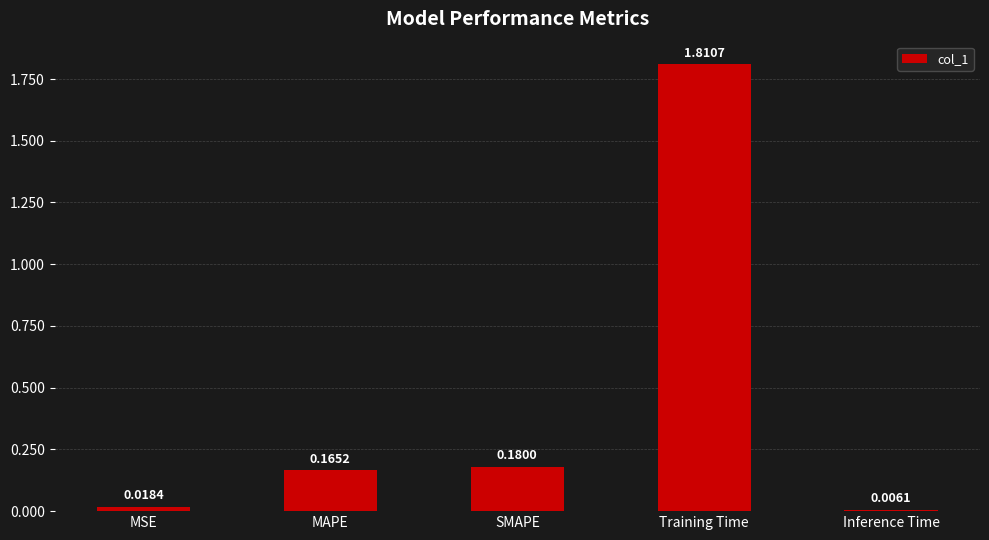

Where is the data nearest to the value 0?

Inference Time